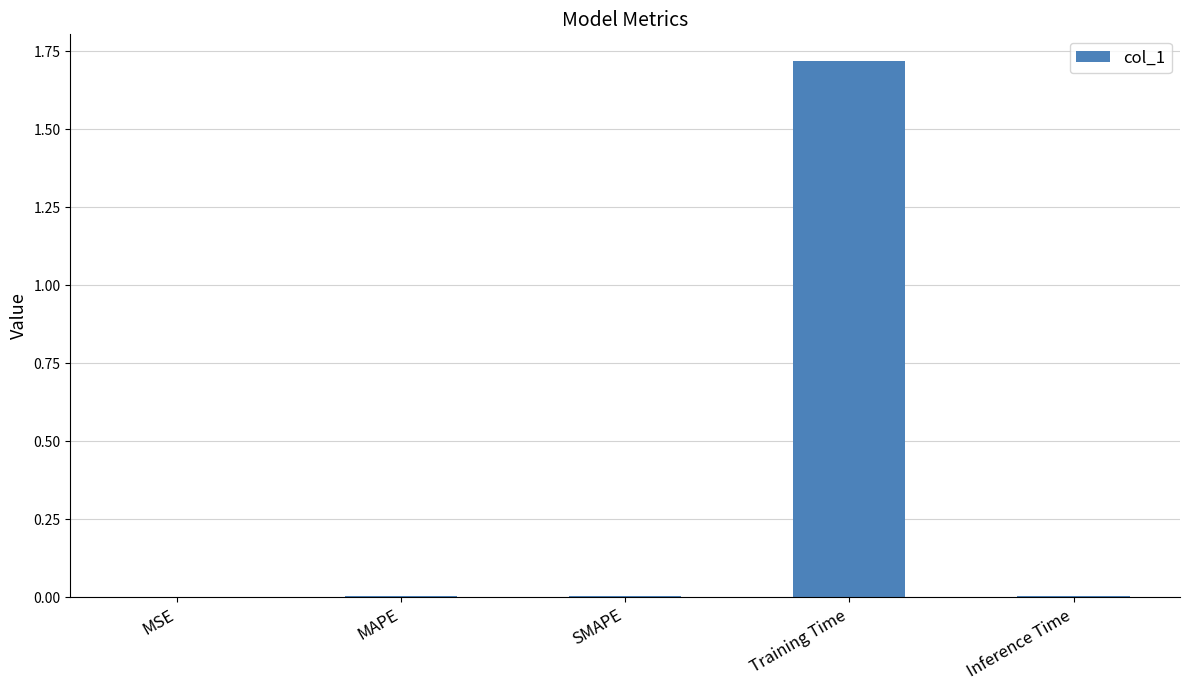

The chart shows a value of 0.0 at Inference Time. True or false?

True